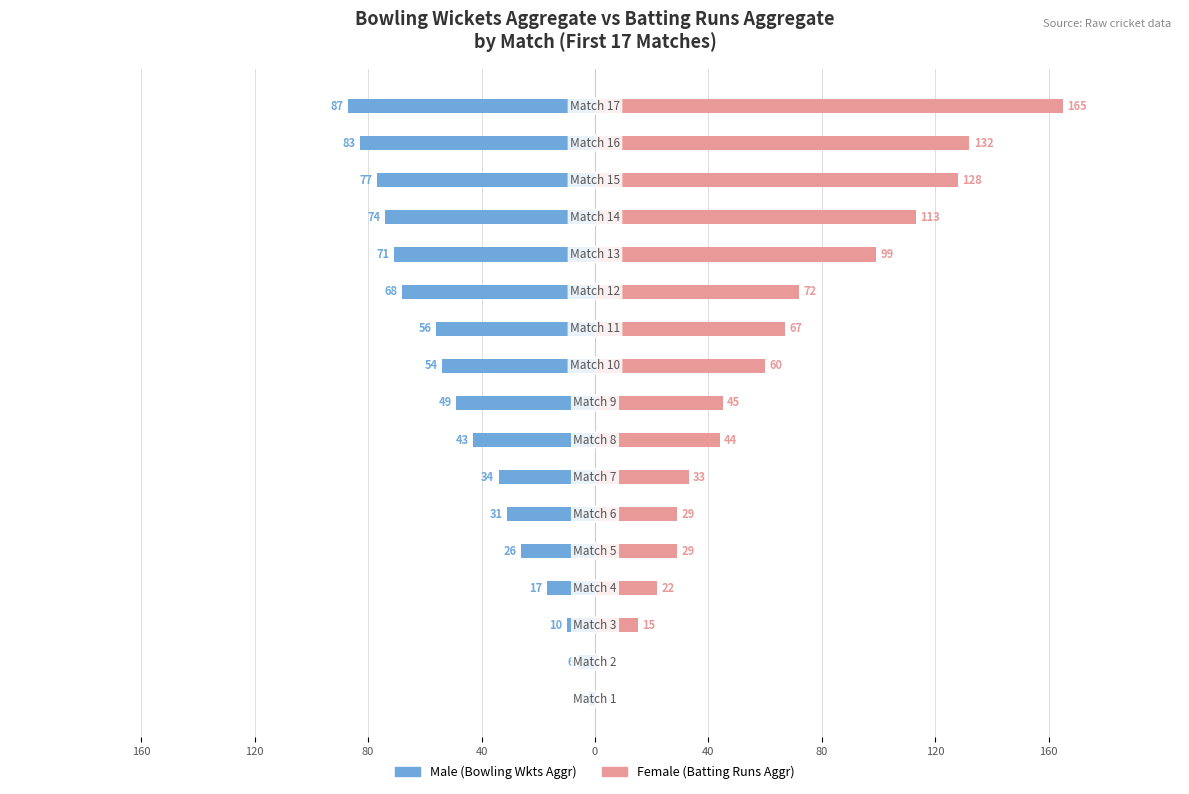

Reading left to right, extract all data points from this chart.

Male: -2	-6	-10	-17	-26	-31	-34	-43	-49	-54	-56	-68	-71	-74	-77	-83	-87
Female: 0	1	15	22	29	29	33	44	45	60	67	72	99	113	128	132	165